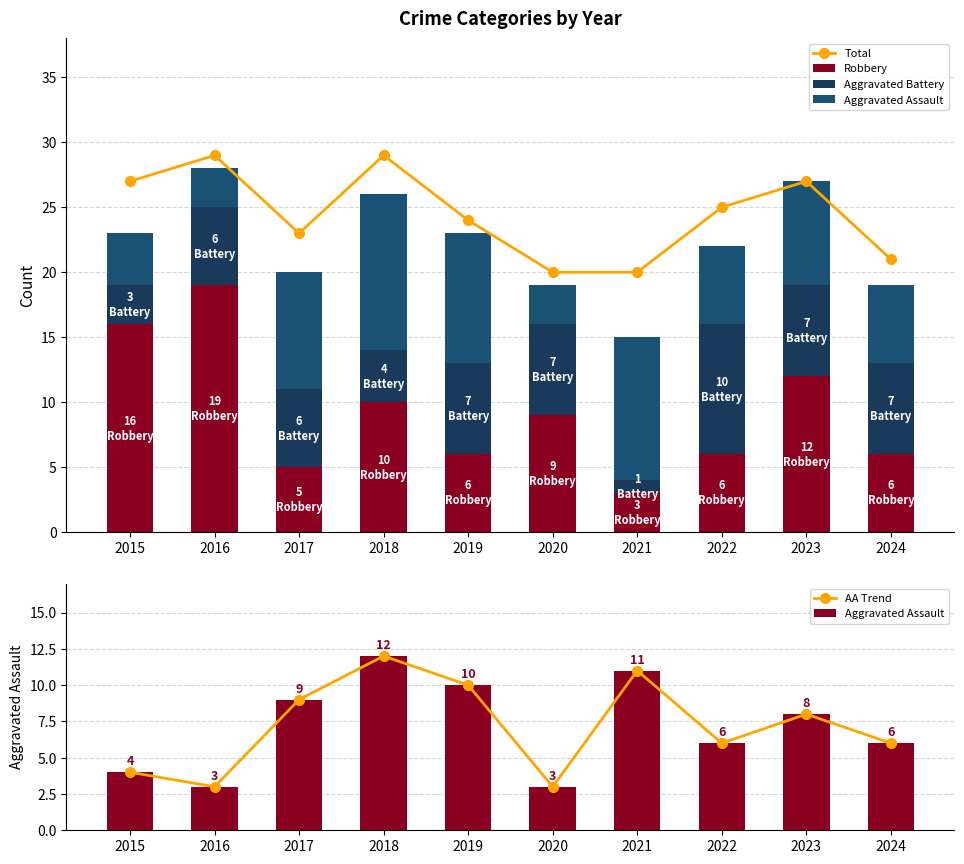

What is the difference between the maximum and minimum values in the Robbery series?

16